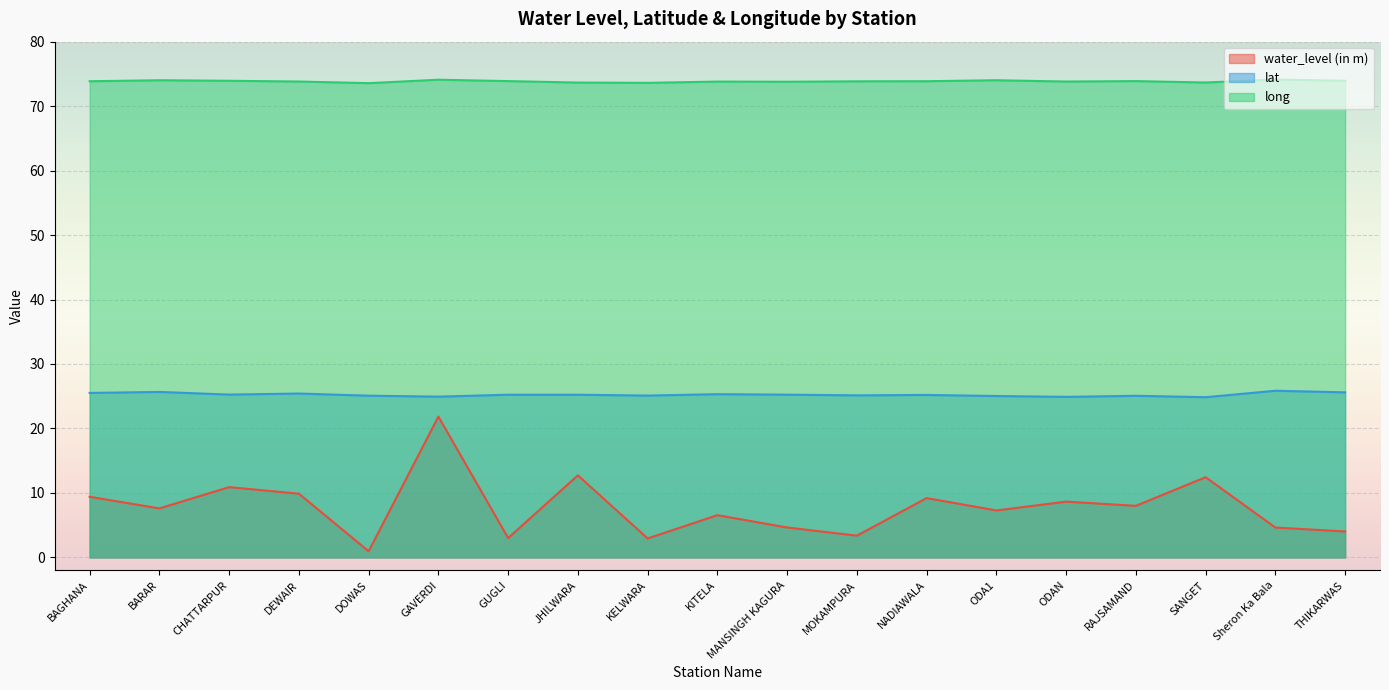

Reading left to right, extract all data points from this chart.

water_level (in m): 9.4	7.6	10.9	9.9	0.9	21.8	3.0	12.7	2.9	6.5	4.6	3.4	9.2	7.3	8.7	8.0	12.4	4.6	4.0
lat: 25.5	25.7	25.3	25.4	25.1	24.9	25.2	25.2	25.1	25.3	25.2	25.1	25.2	25.0	24.9	25.1	24.9	25.9	25.6
long: 73.9	74.0	73.9	73.8	73.6	74.1	73.9	73.7	73.6	73.8	73.8	73.8	73.9	74.0	73.8	73.9	73.7	74.1	73.9